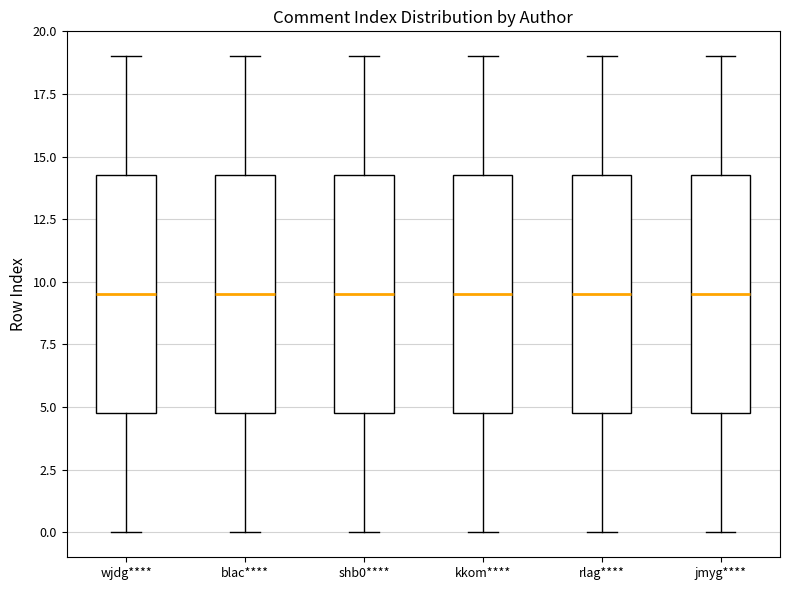

Reading left to right, read every box against the y-axis: the position of its median line, the range the box covers, and the ends of its whiskers. The values are not printed on the chart, so give them approximately, as read against the axis.

wjdg****: median 9.5, box 5.0 to 14.5, whiskers 0.0 to 19.0
blac****: median 9.5, box 5.0 to 14.5, whiskers 0.0 to 19.0
shb0****: median 9.5, box 5.0 to 14.5, whiskers 0.0 to 19.0
kkom****: median 9.5, box 5.0 to 14.5, whiskers 0.0 to 19.0
rlag****: median 9.5, box 5.0 to 14.5, whiskers 0.0 to 19.0
jmyg****: median 9.5, box 5.0 to 14.5, whiskers 0.0 to 19.0